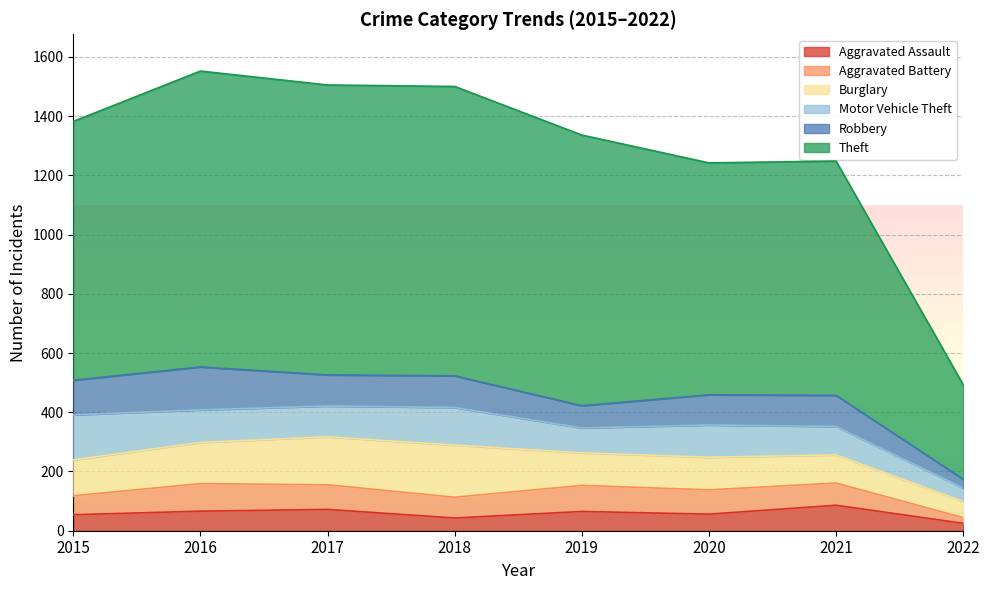

Reading left to right, transcribe all the data shown in this chart.

Aggravated Assault: 2015=54	2016=66	2017=72	2018=43	2019=65	2020=56	2021=86	2022=25
Aggravated Battery: 2015=64	2016=93	2017=83	2018=70	2019=88	2020=82	2021=75	2022=19
Burglary: 2015=121	2016=139	2017=162	2018=176	2019=110	2020=110	2021=95	2022=55
Motor Vehicle Theft: 2015=152	2016=110	2017=104	2018=127	2019=84	2020=109	2021=96	2022=45
Robbery: 2015=117	2016=145	2017=105	2018=107	2019=75	2020=102	2021=105	2022=30
Theft: 2015=874	2016=999	2017=979	2018=977	2019=914	2020=783	2021=791	2022=319